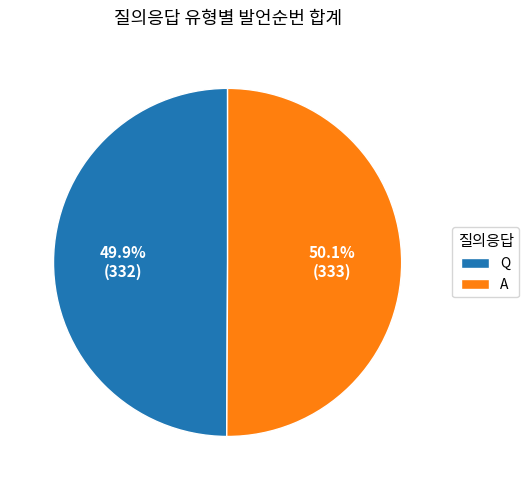

How many slices are in this pie chart?

2